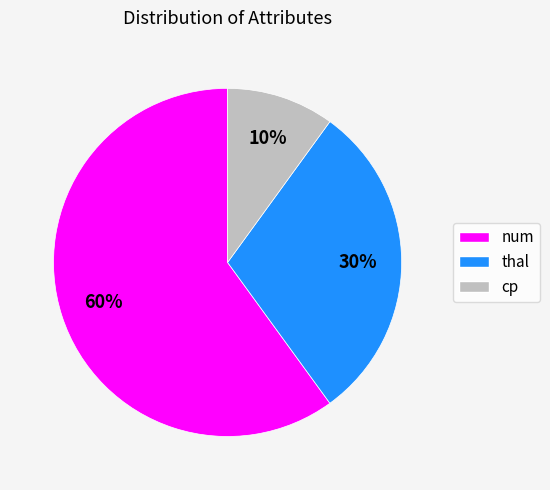

Does any single category account for the majority?

Yes